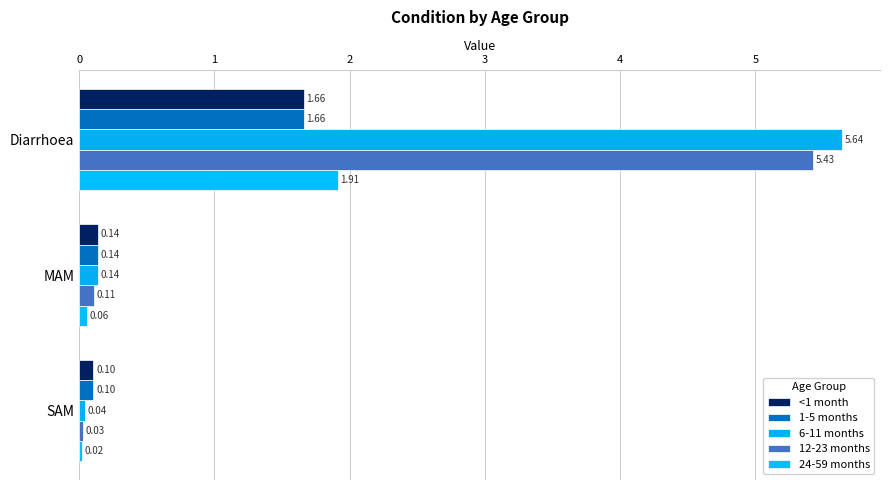

What is the value of the <1 month bar at the 3rd from the left?

0.1